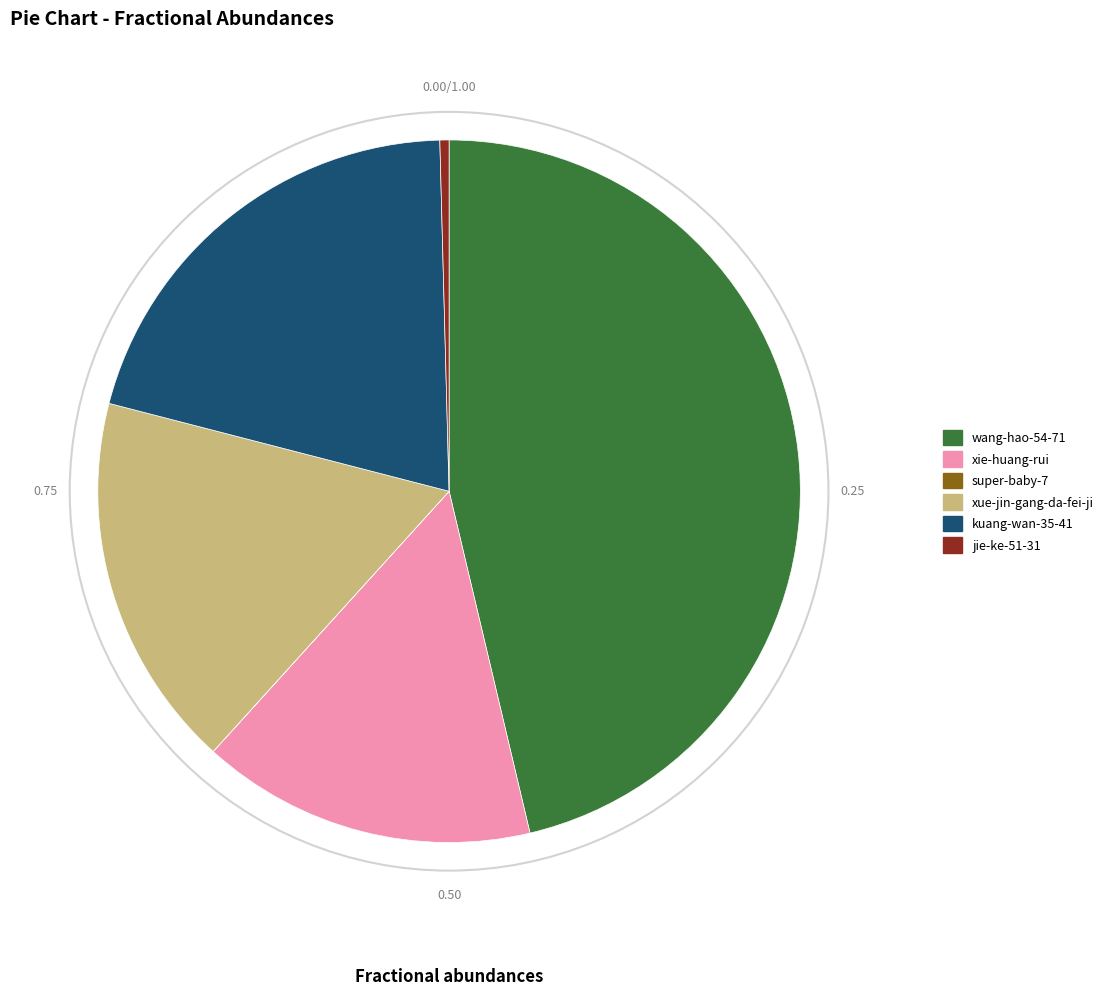

Combined, do jie-ke-51-31 and kuang-wan-35-41 account for over 50%?

No